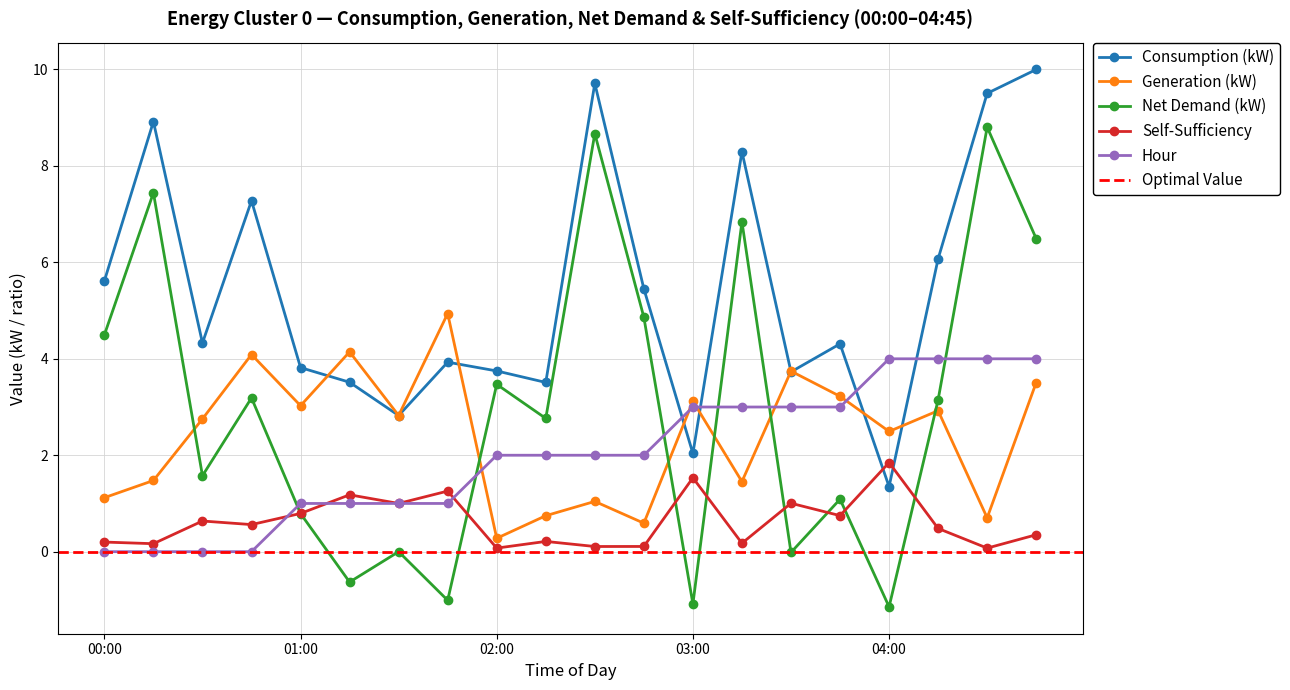

What is the approximate value of net_demand_kw at 01:00?

0.8